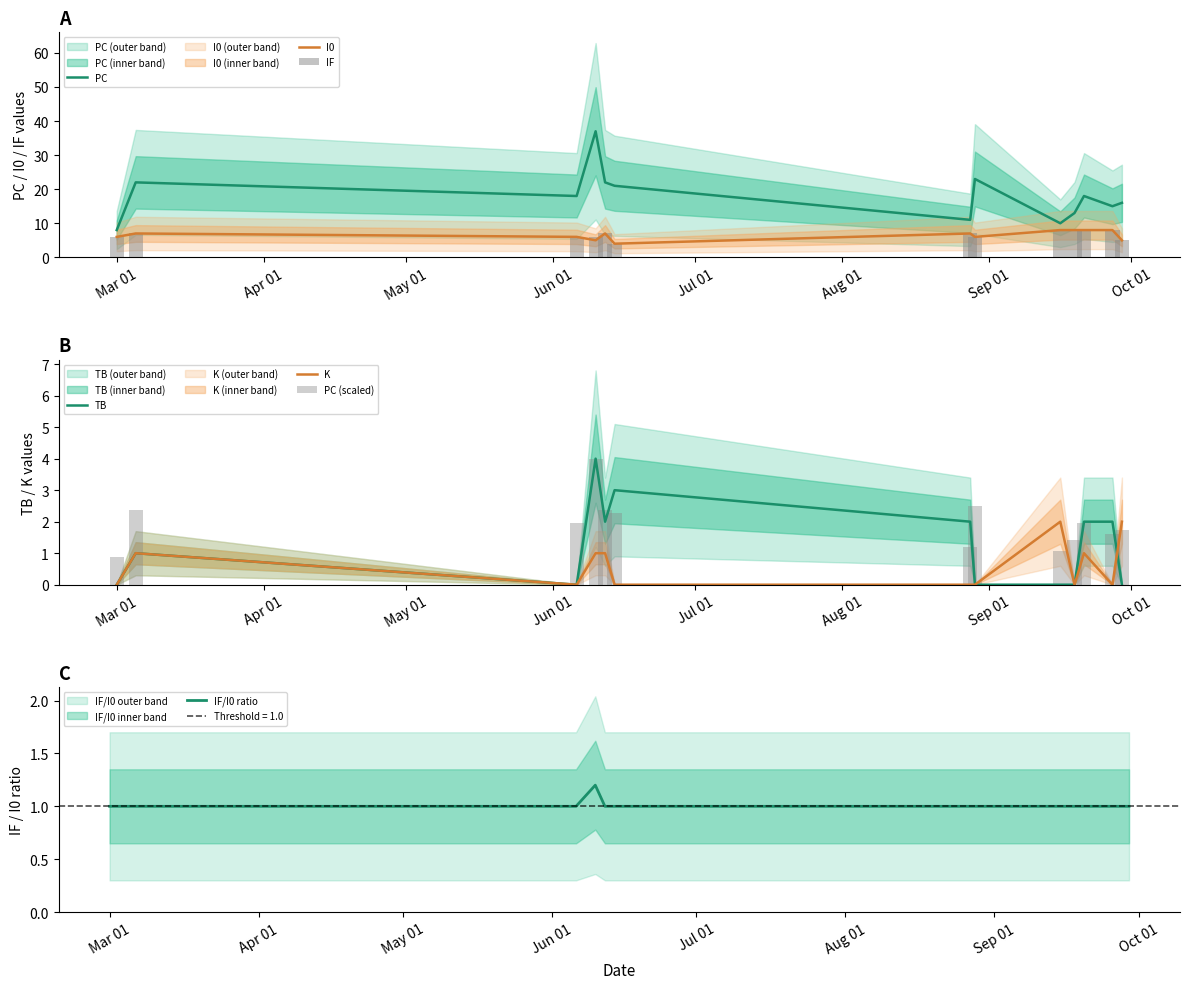

How many data points in TB are above 1?

6